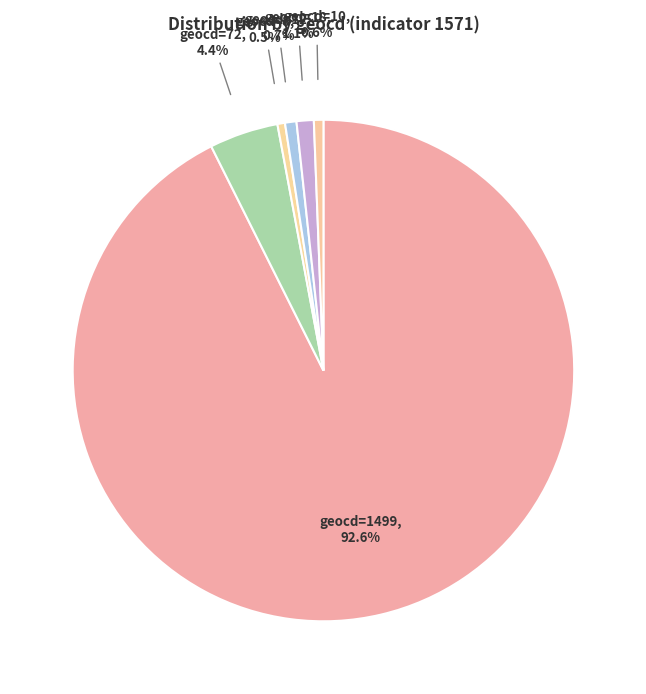

To the nearest percent, what percentage of the pie is geocd=1499?

93%